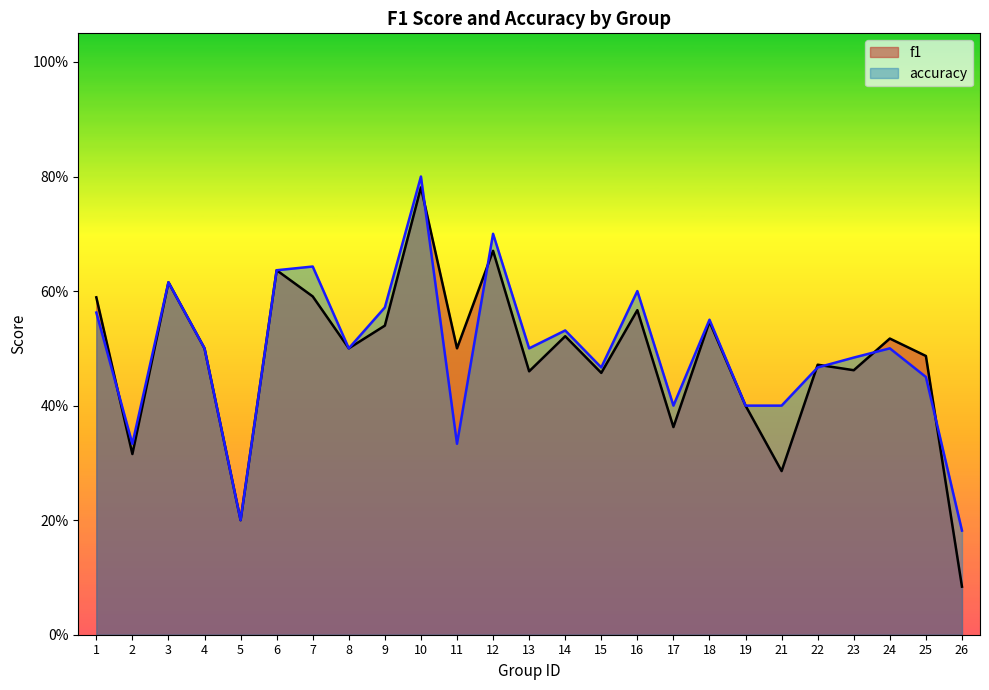

The accuracy series shows 0.2 at 26. True or false?

True